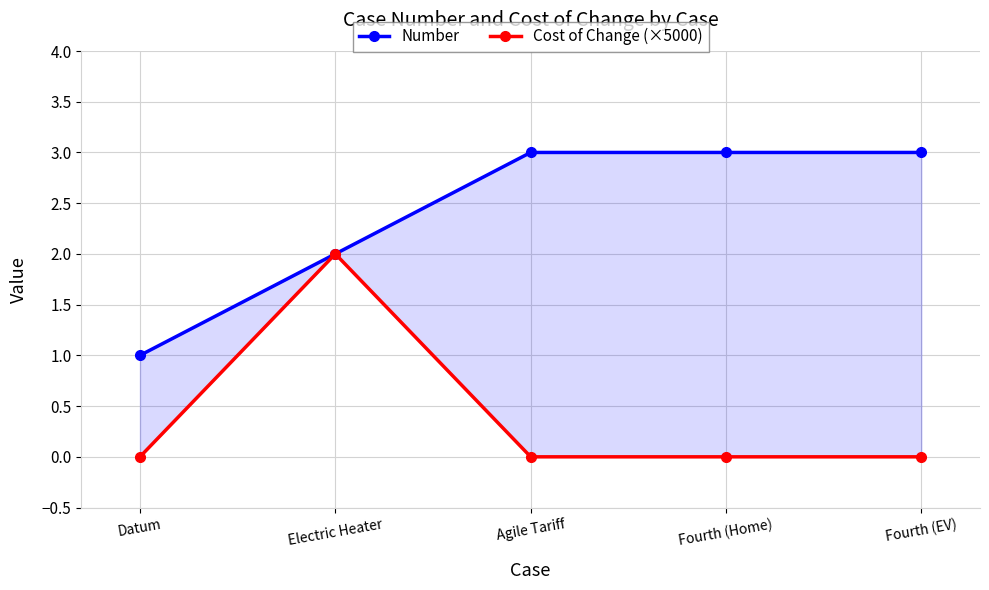

Which has a higher value, Fourth (Home) or Agile Tariff?

Fourth (Home)